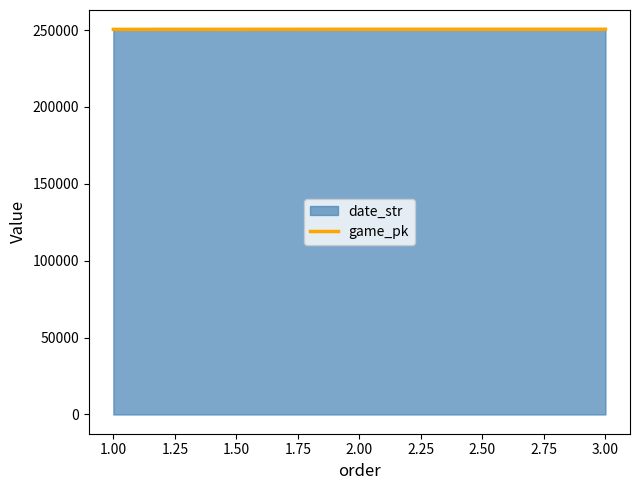

What is the minimum value shown in the chart?

250430.0